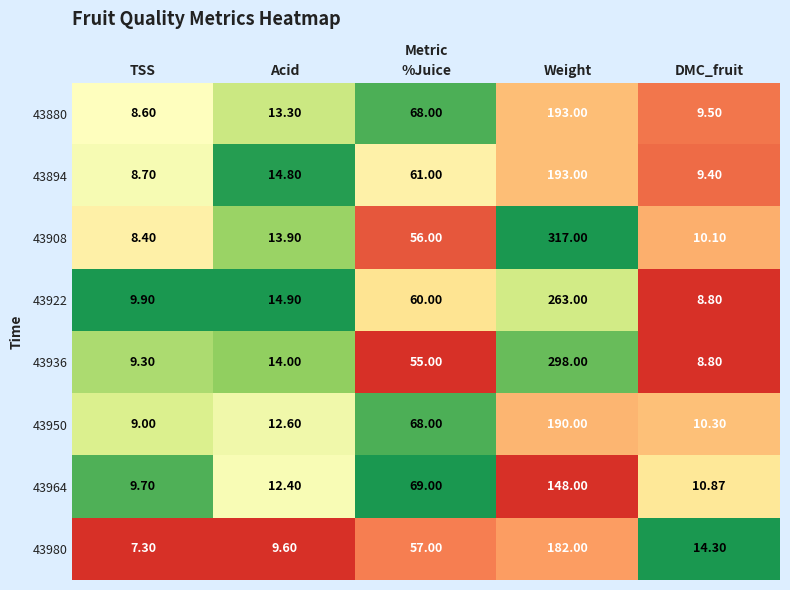

Which series has the largest total across all categories?

43908